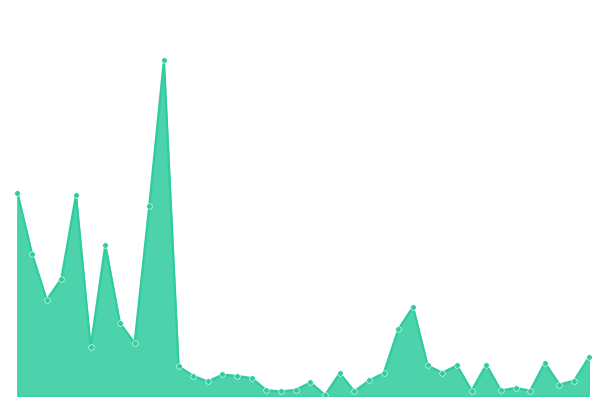

Is this an area chart (filled region under the line)?

Yes